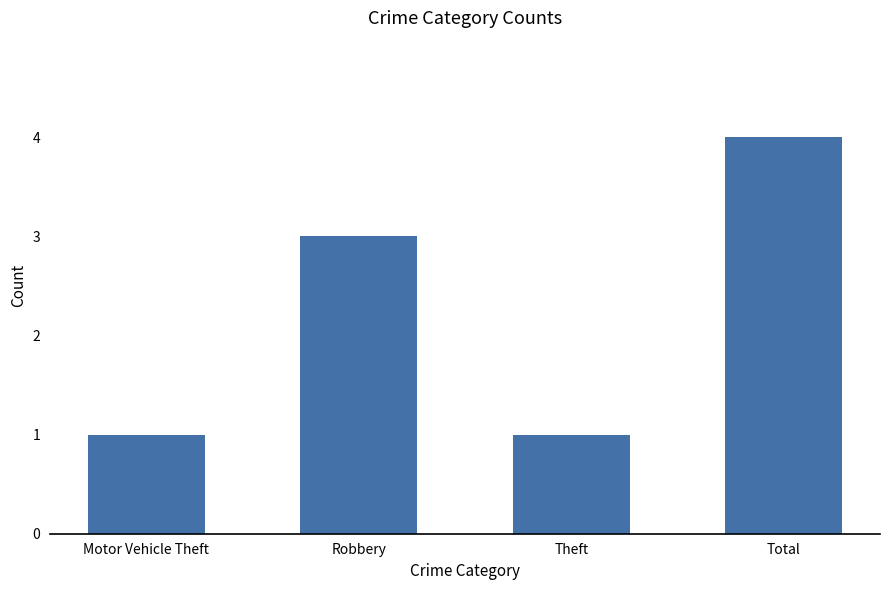

How many bars are there in total?

4